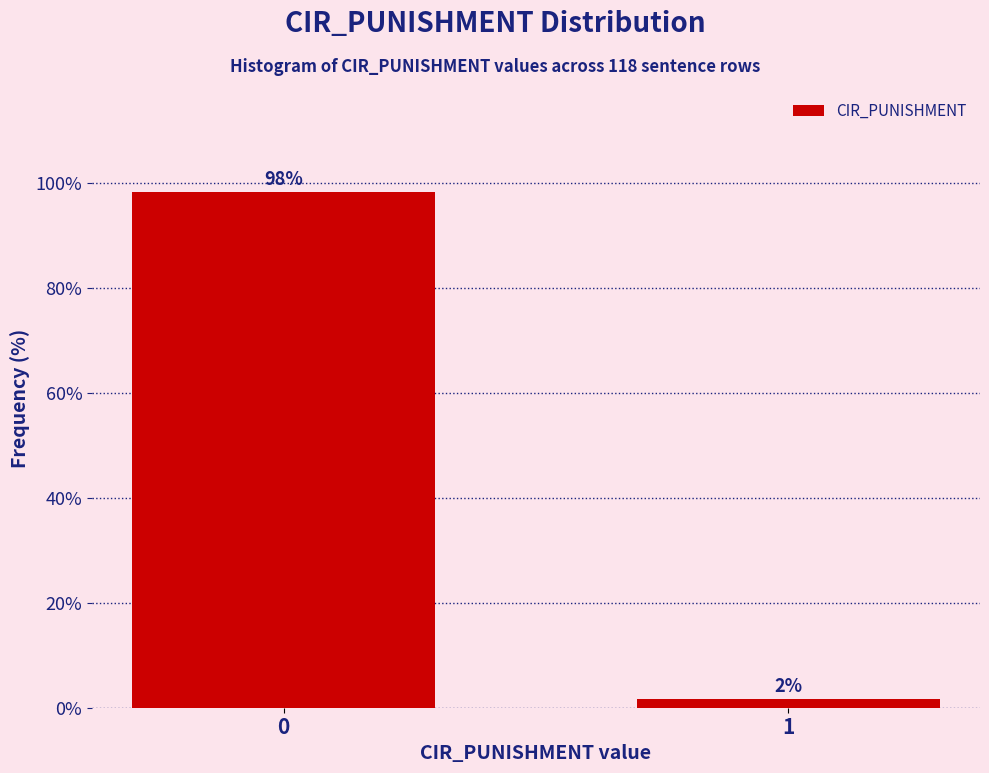

What is the approximate value at 0?

98.3